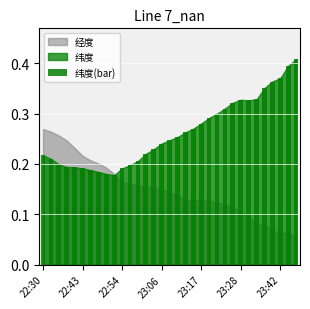

Count the values in the range 0 to 1.

33